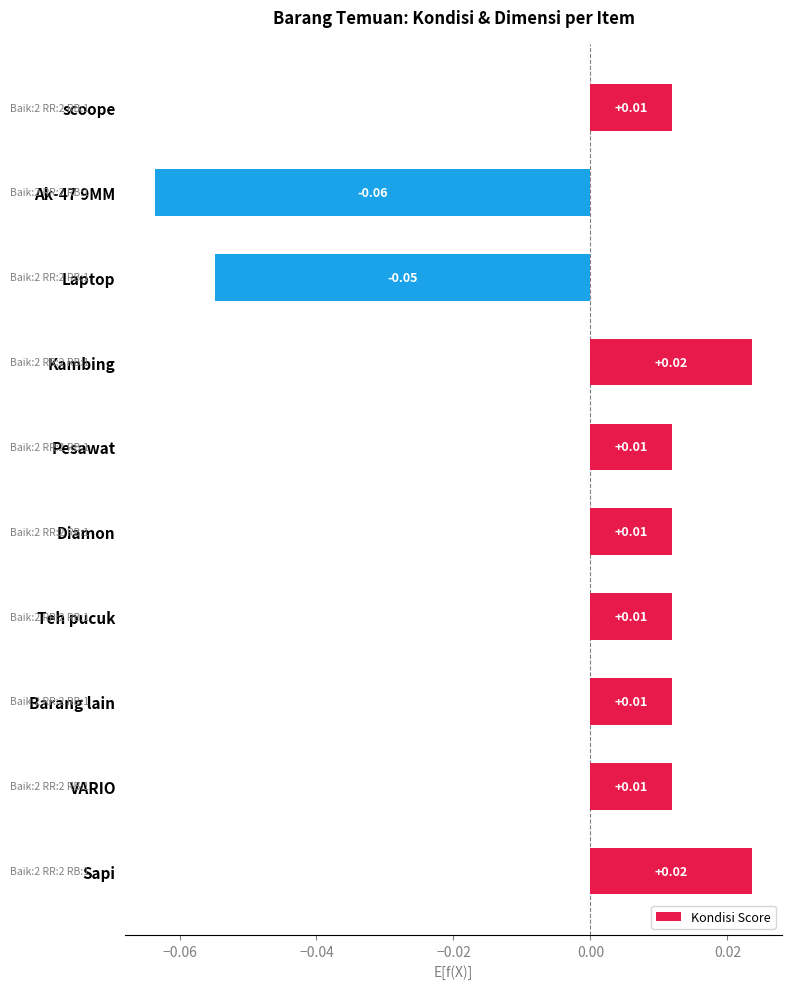

What is the difference between the maximum and second lowest values?

0.1